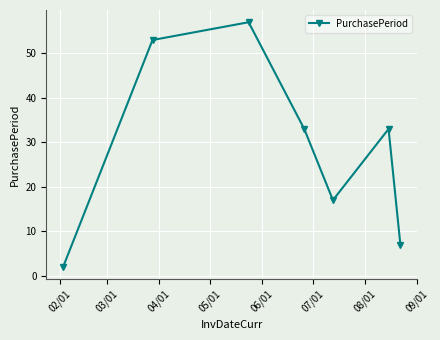

Reading left to right, transcribe all the data shown in this chart.

2	53	57	33	17	33	7